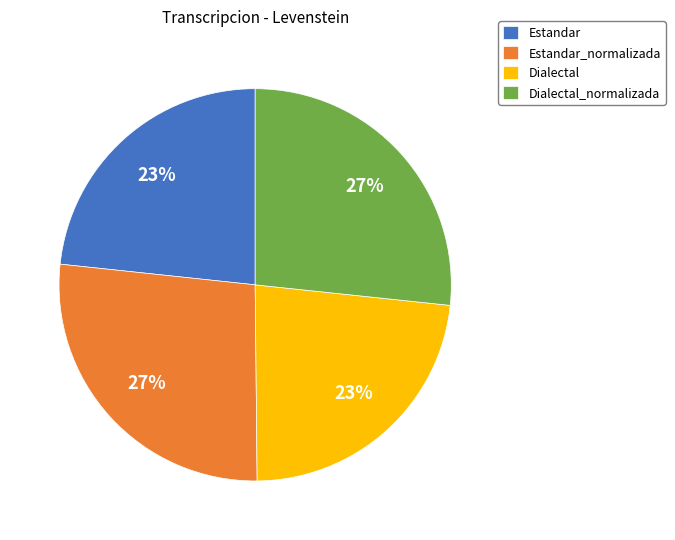

Is Estandar the majority of the pie?

No